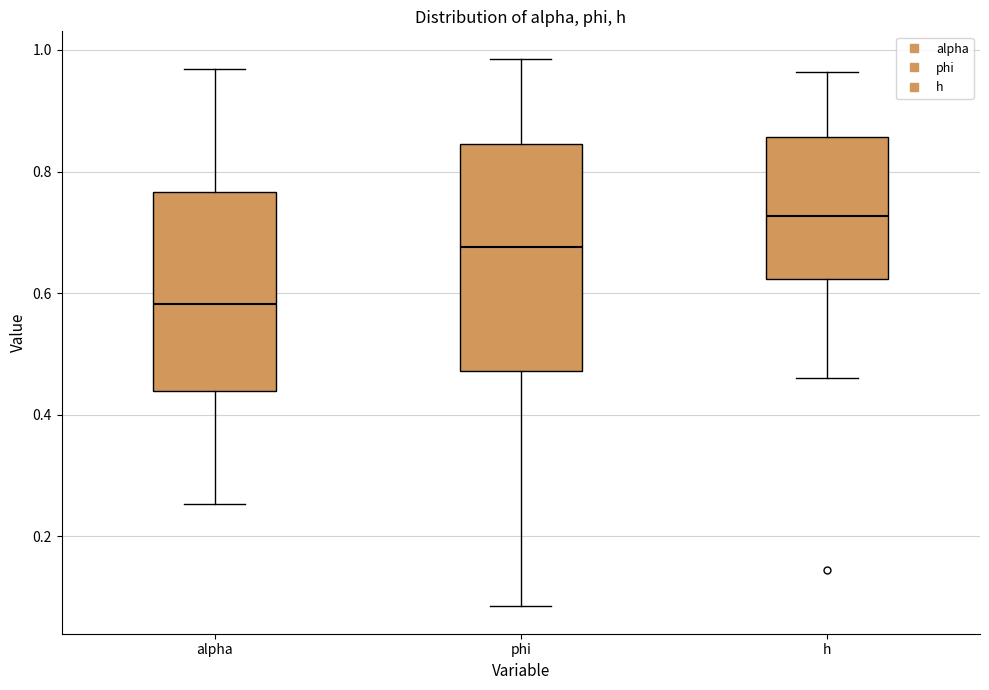

Reading left to right, read every box against the y-axis: the position of its median line, the range the box covers, and the ends of its whiskers. The values are not printed on the chart, so give them approximately, as read against the axis.

alpha: median 0.58, box 0.44 to 0.76, whiskers 0.26 to 0.96
phi: median 0.68, box 0.48 to 0.84, whiskers 0.08 to 0.98
h: median 0.72, box 0.62 to 0.86, whiskers 0.46 to 0.96